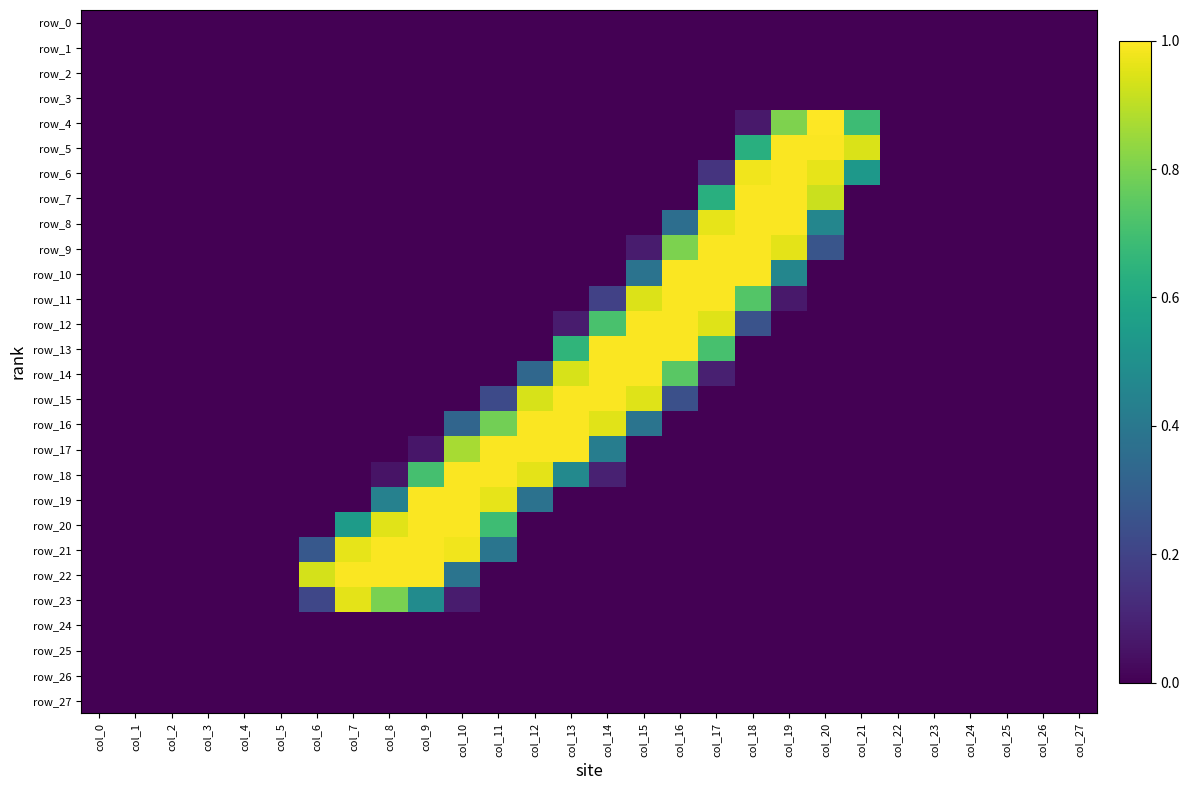

At which category is the sum across all series the highest?

col_18